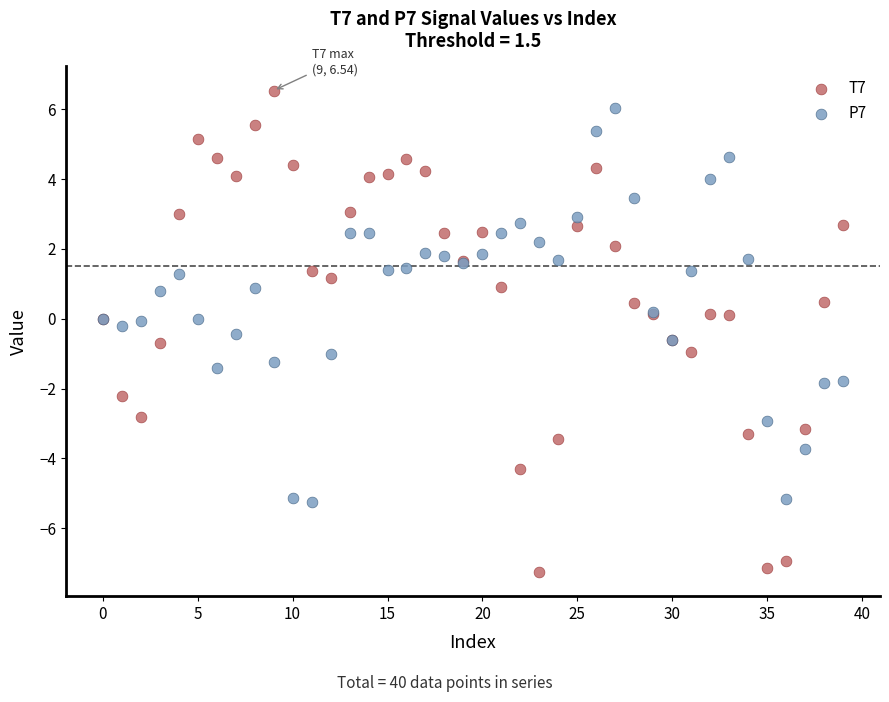

Which series contains the lowest Y value?

T7